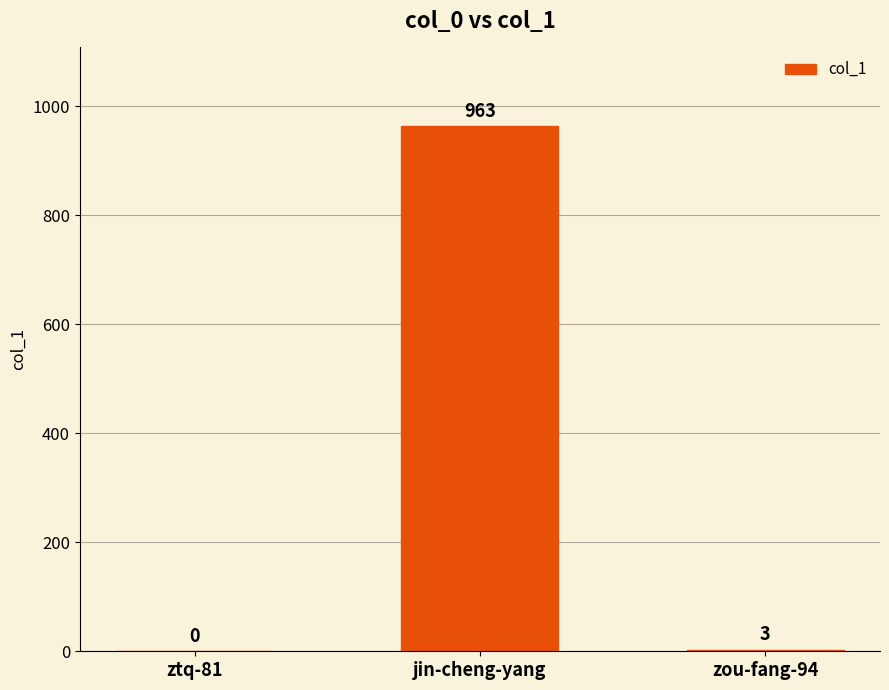

What is the maximum value shown in the chart?

963